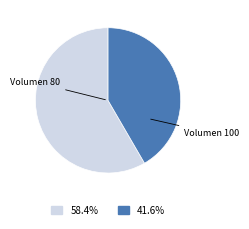

Do Volumen 80 and Volumen 100 together represent more than half of the pie?

Yes